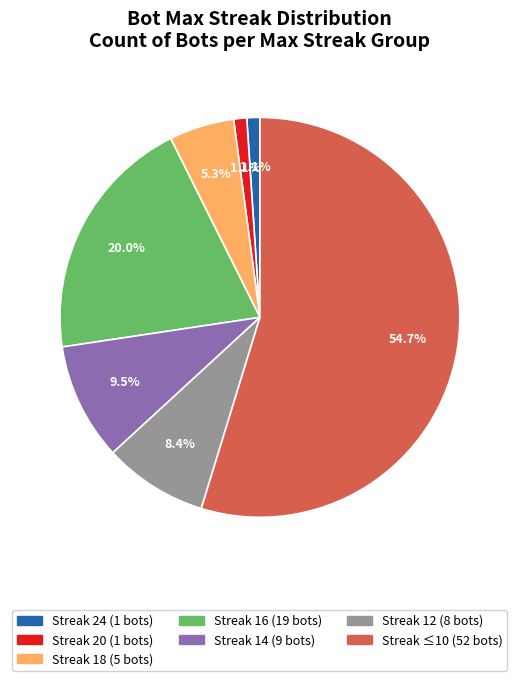

Count the number of slices in the pie.

7